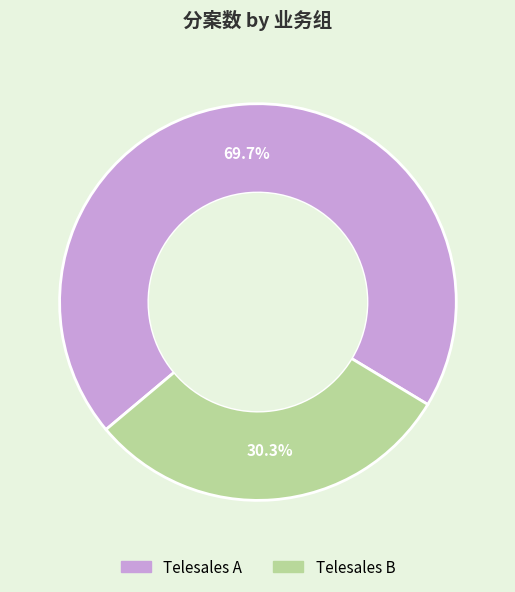

Is there any slice that represents more than half of the pie?

Yes